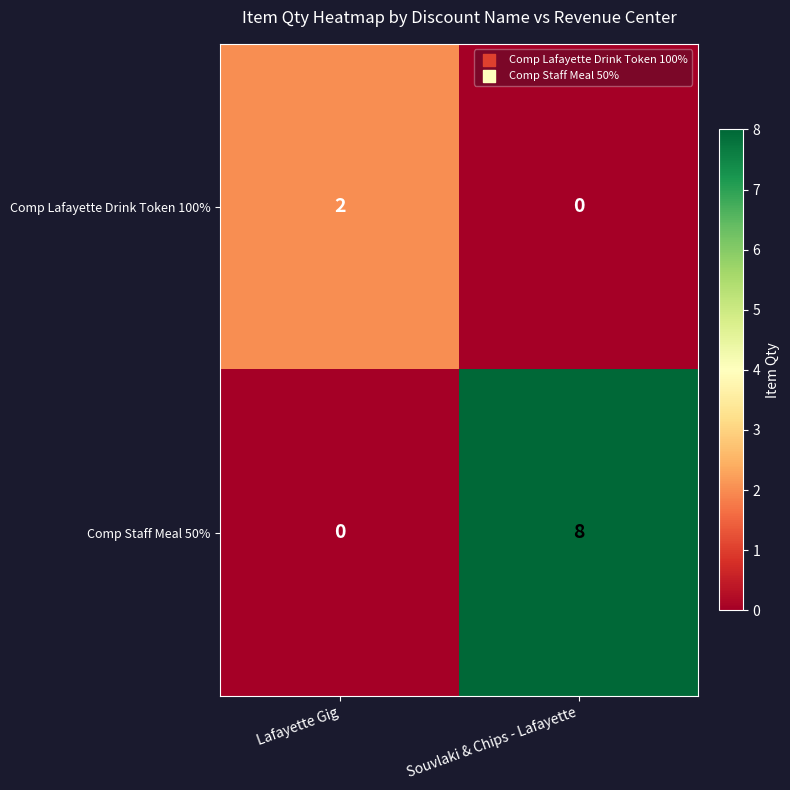

The value of Comp Staff Meal 50% at Souvlaki & Chips - Lafayette is 8. True or false?

True